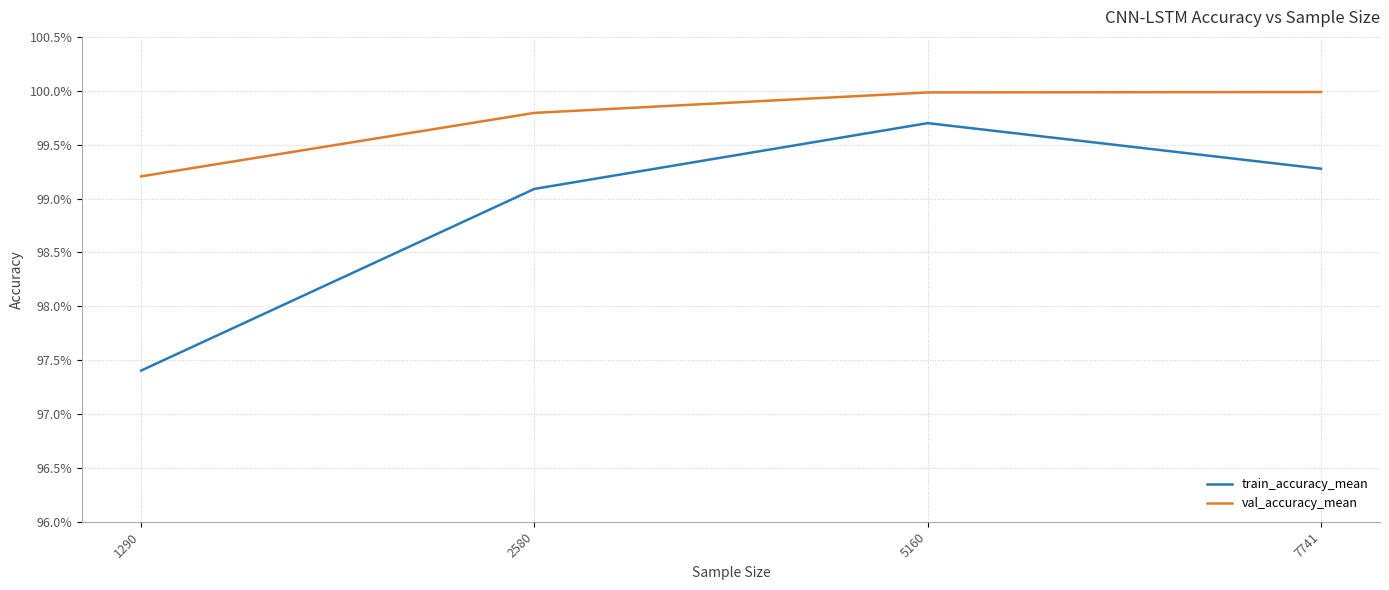

At which category does the chart reach its minimum across all series?

1290